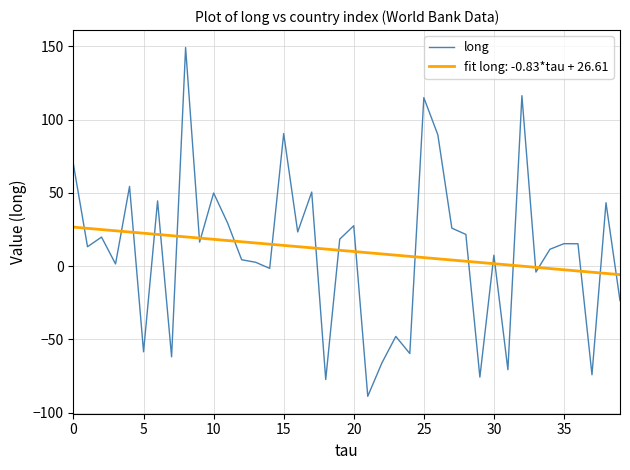

Which series has the widest spread of values?

long